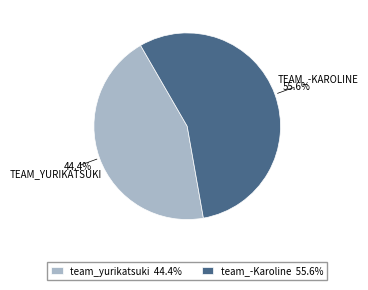

Is it true that team_yurikatsuki is 55% of the pie?

False